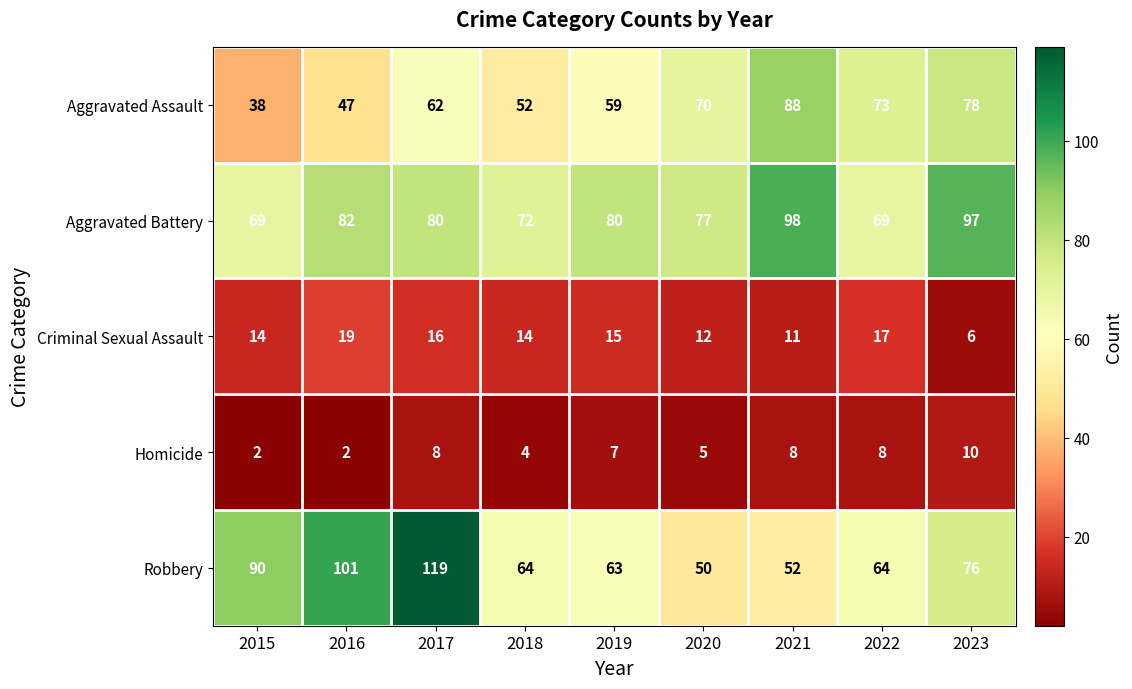

Rank the series at 2016 from lowest to highest value.

Homicide, Criminal Sexual Assault, Aggravated Assault, Aggravated Battery, Robbery